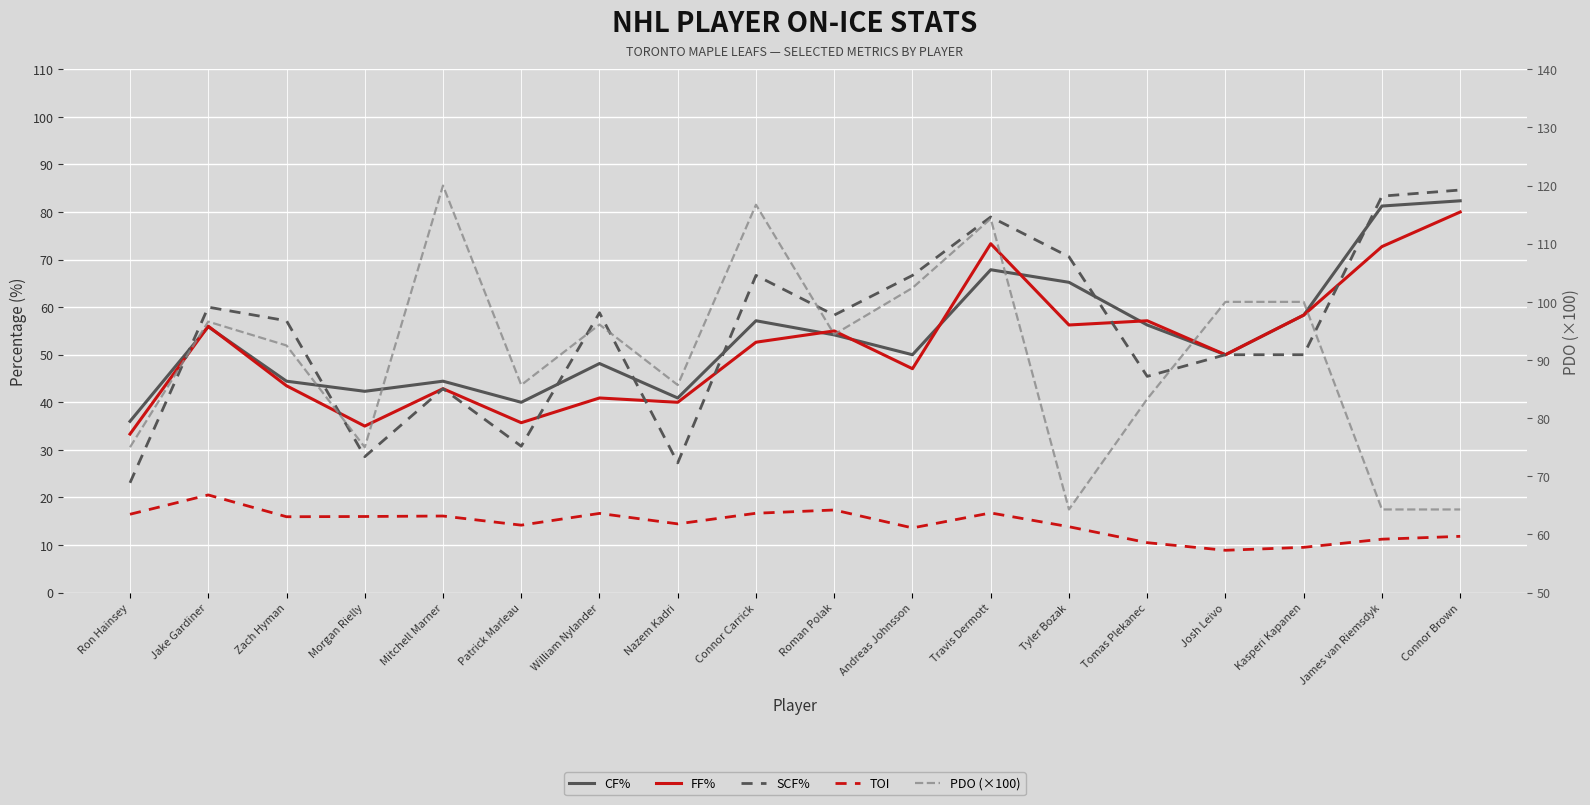

How many lines are shown in the chart?

5